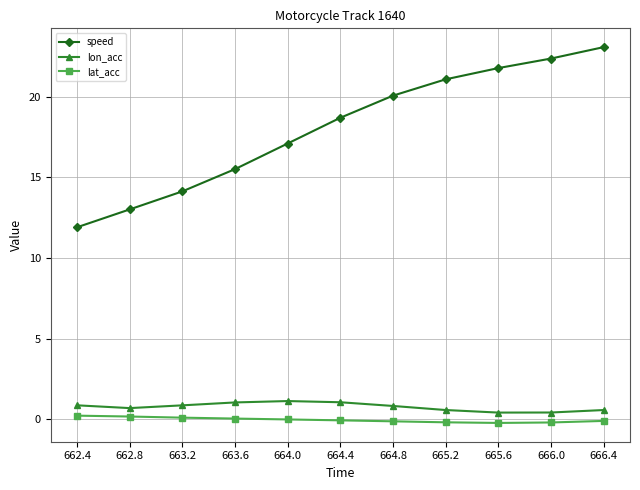

True or false: speed has more than 1 interior local peaks.

False